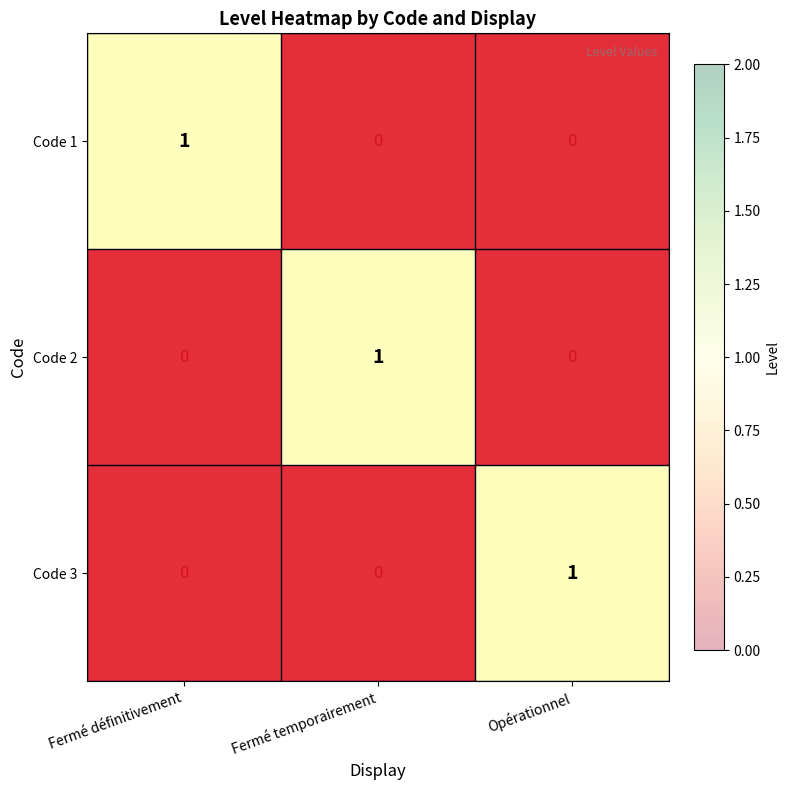

The Code 1 series shows 1 at Fermé définitivement. True or false?

True